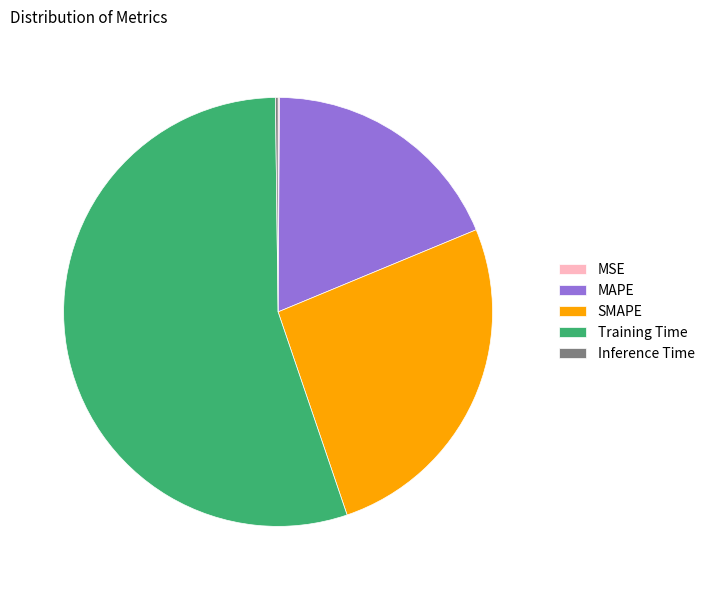

True or false: SMAPE accounts for 19% of the total.

False